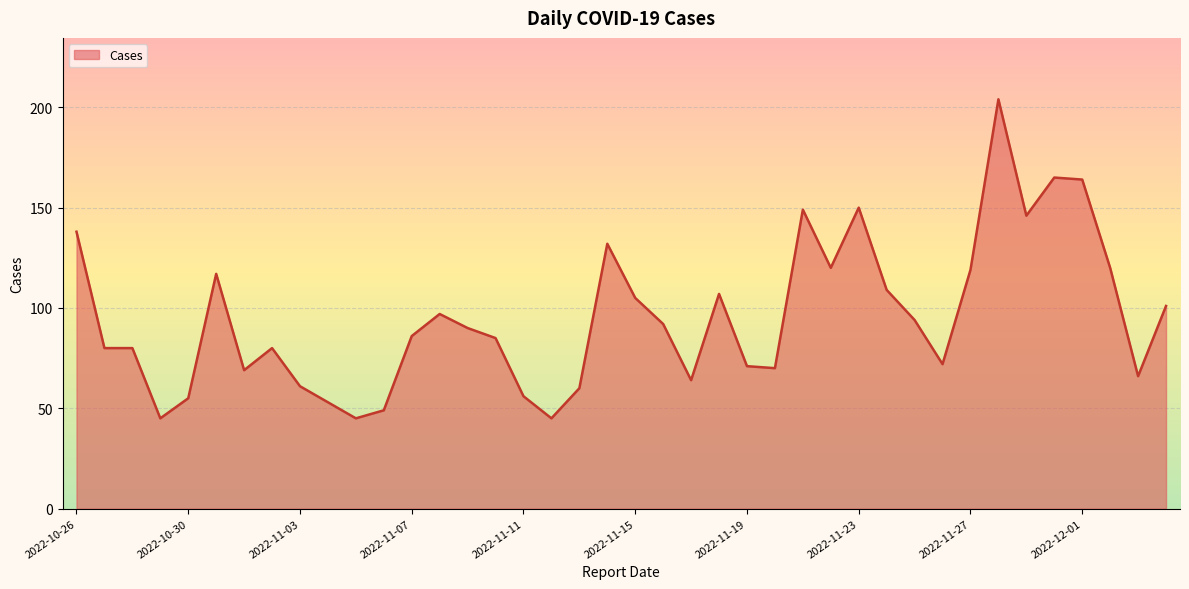

What is the difference between the maximum and minimum values?

159